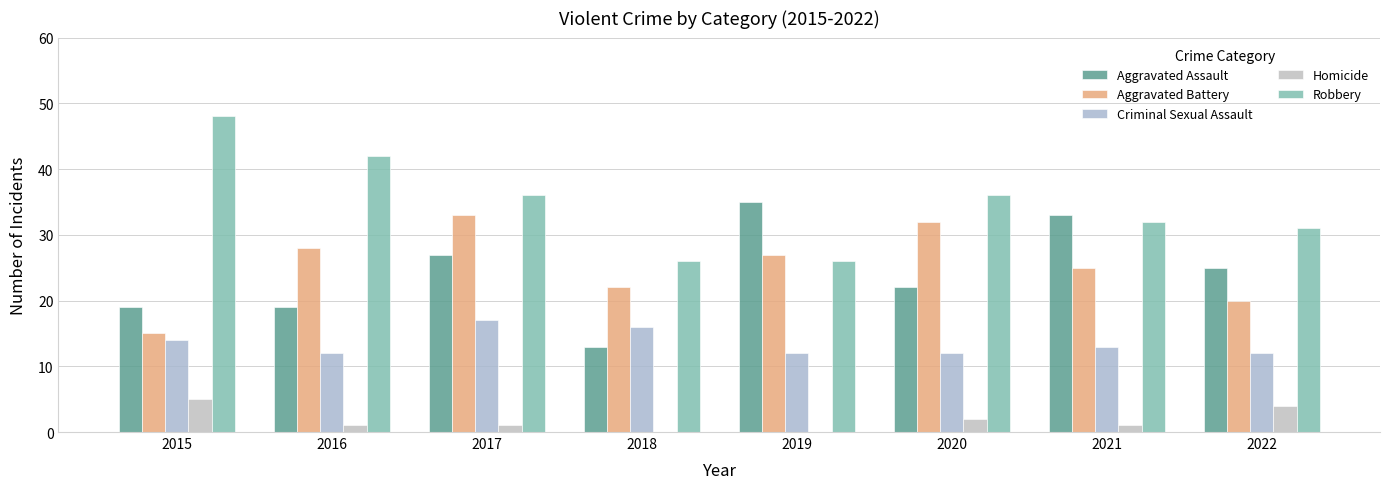

What is the difference between the Homicide values at 2016 and 2020?

1